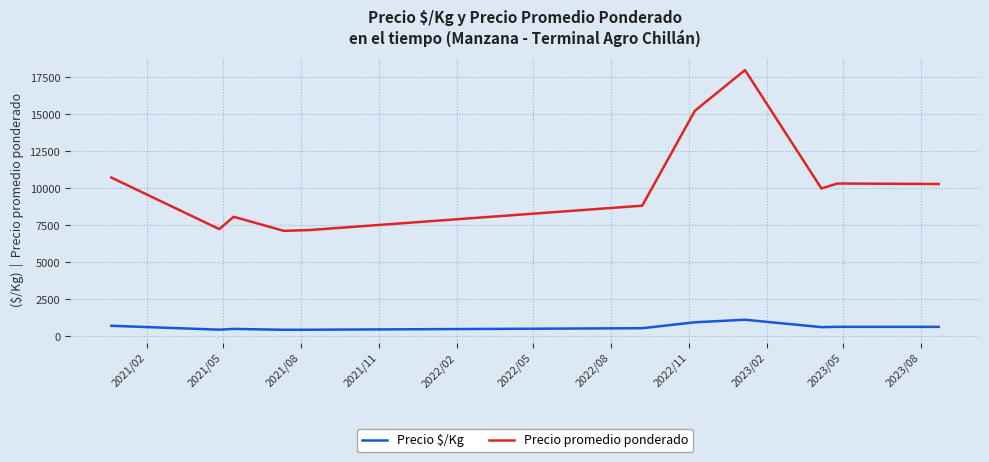

What is the difference between the maximum and minimum values in the Precio $/Kg series?

679.0